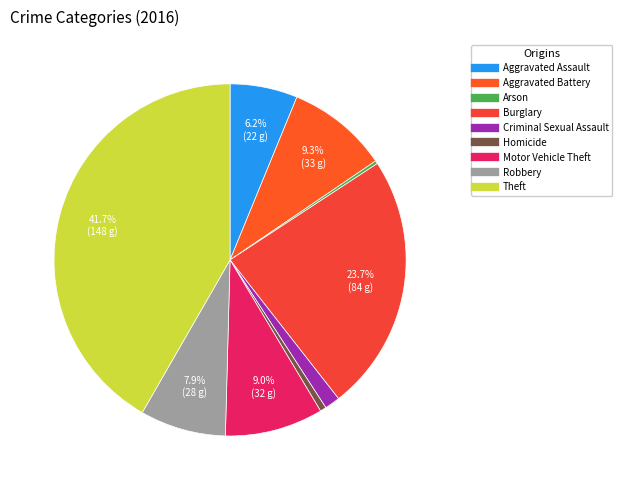

Is there any slice that represents more than half of the pie?

No